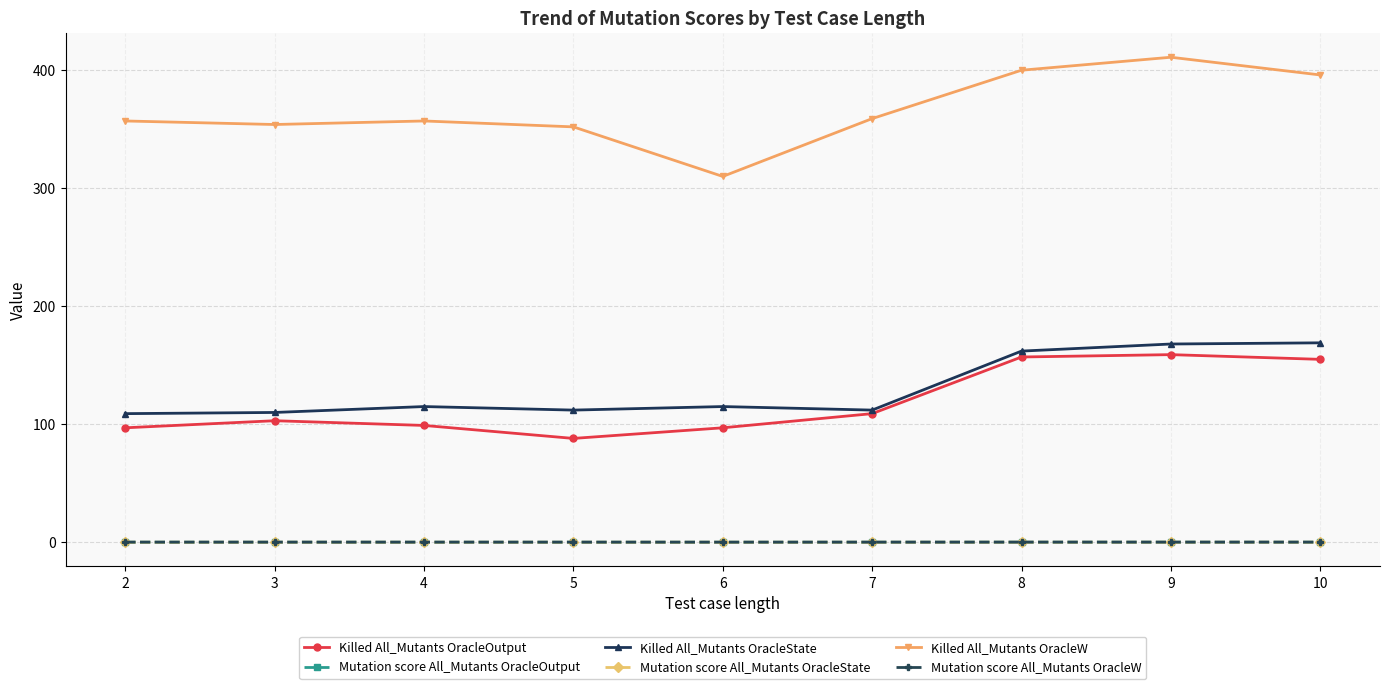

True or false: Killed All_Mutants OracleW and Killed All_Mutants OracleState cross at least once.

False